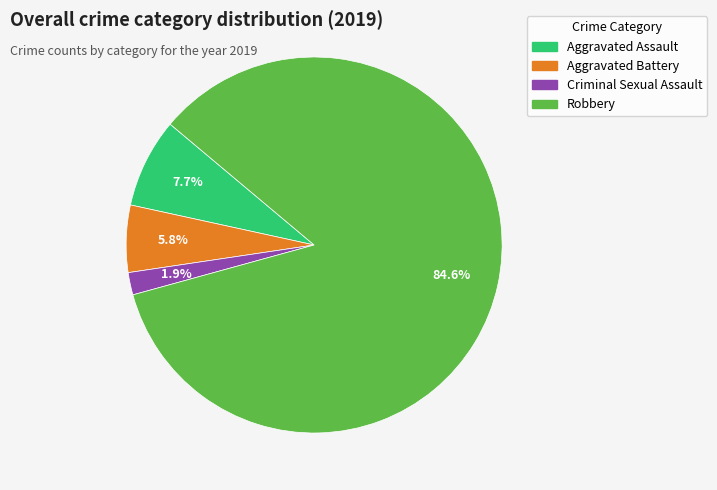

Does any single category account for the majority?

Yes